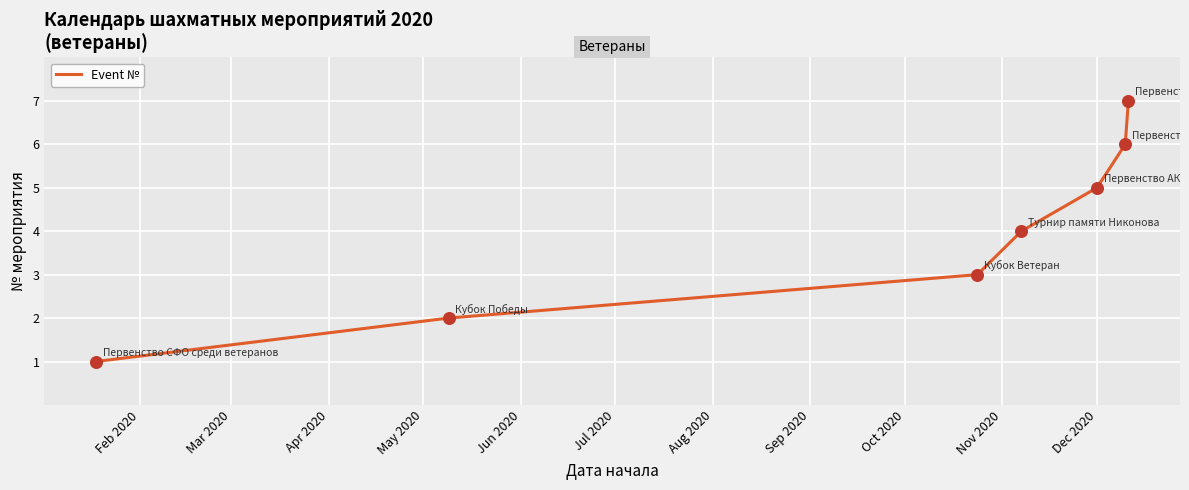

What is the average value?

4